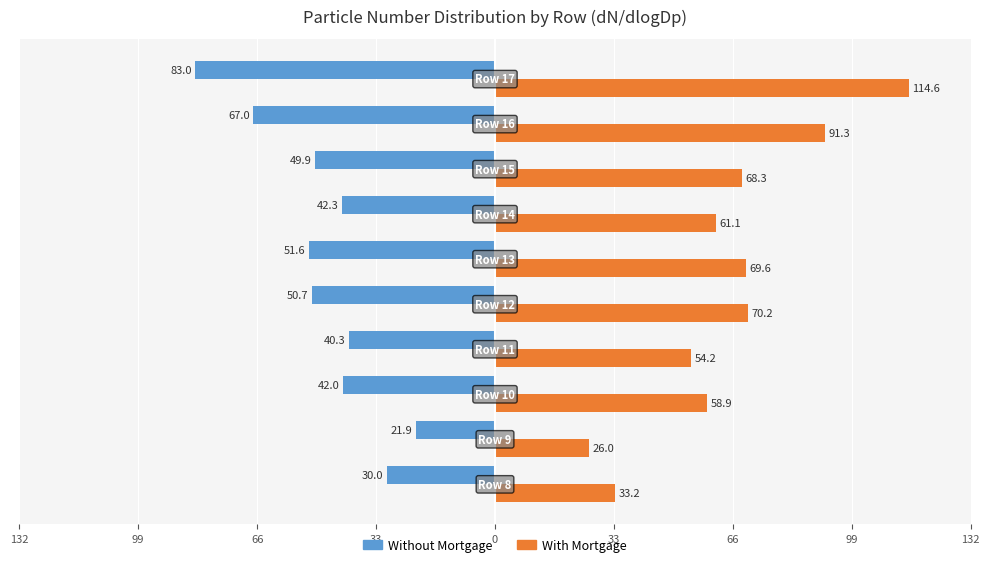

What is the greatest value displayed?

114.6